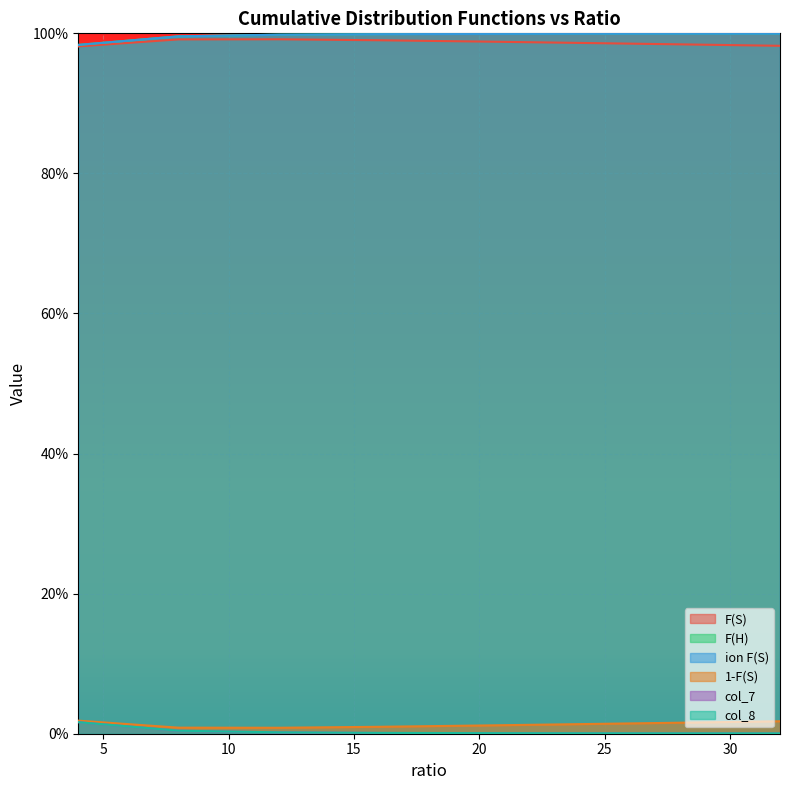

At which label does F(S) reach its peak?

12